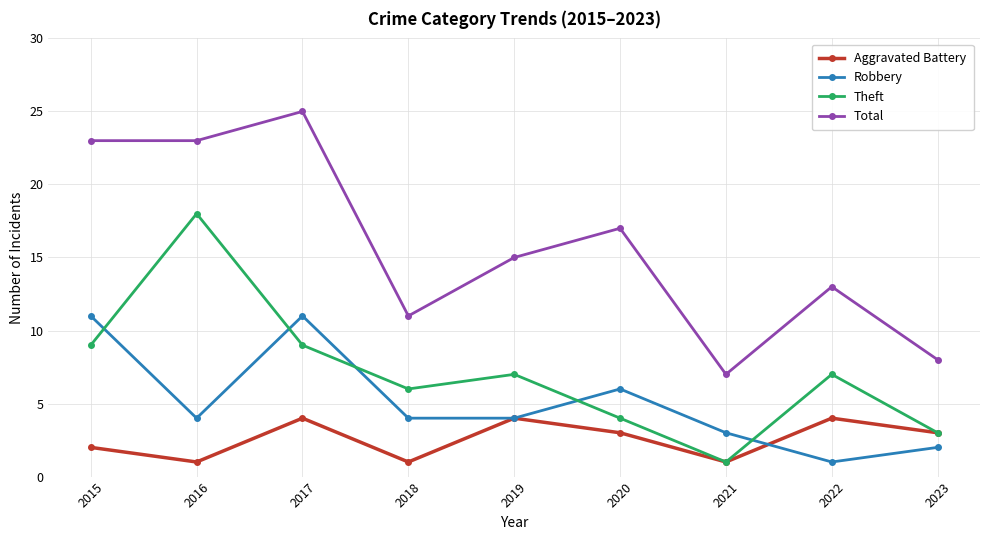

True or false: Total and Aggravated Battery cross at least once.

False